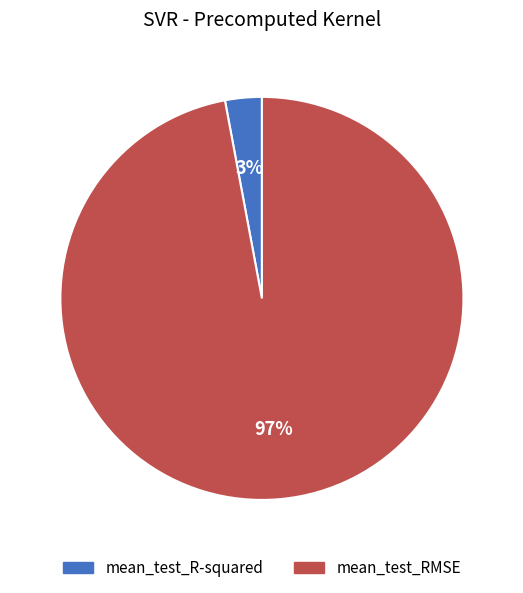

Count the number of slices in the pie.

2